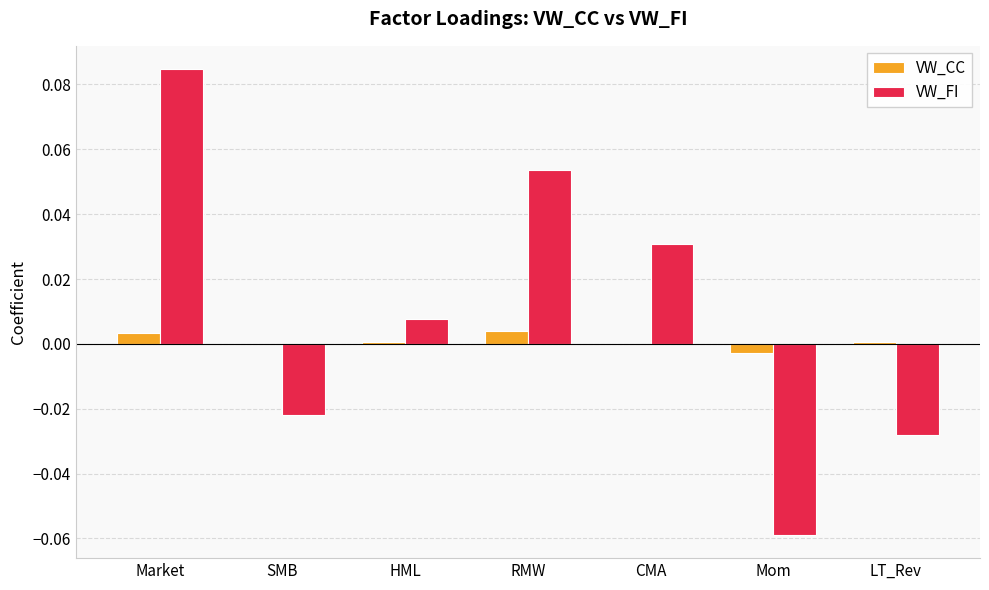

Which label corresponds to the largest value in the chart?

Market